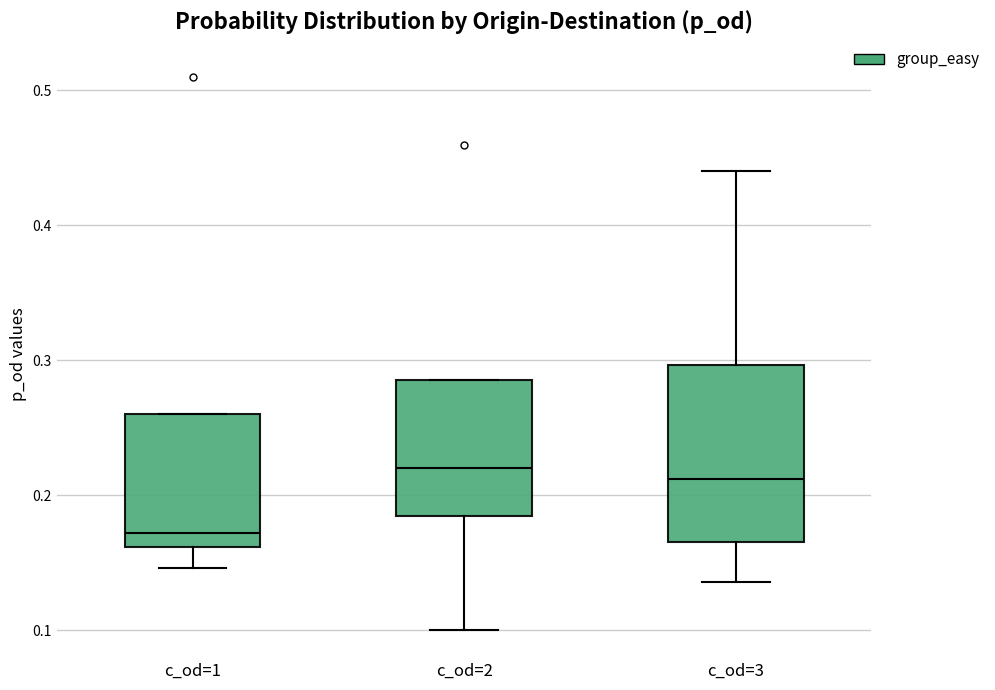

Which box is the tallest, from its lower edge to its upper edge?

c_od=3